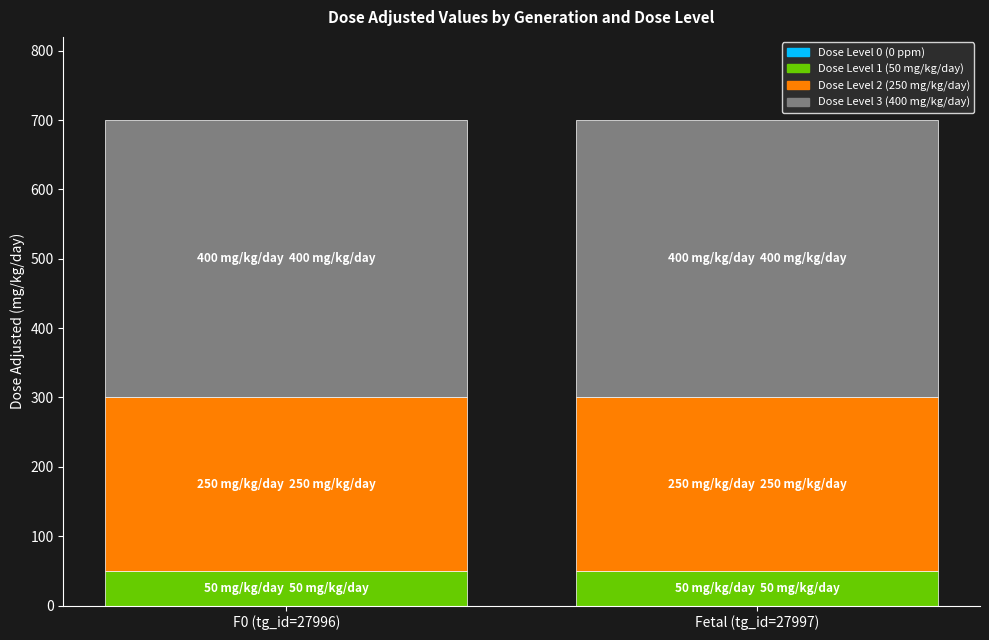

What is the total value across all series at F0 (tg_id=27996)?

700